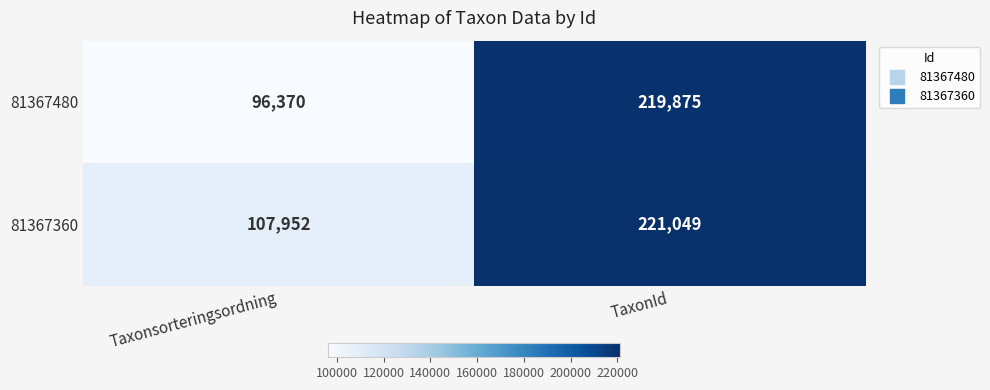

Reading right to left, what are all the values shown in this chart?

81367480: TaxonId=219875	Taxonsorteringsordning=96370
81367360: TaxonId=221049	Taxonsorteringsordning=107952